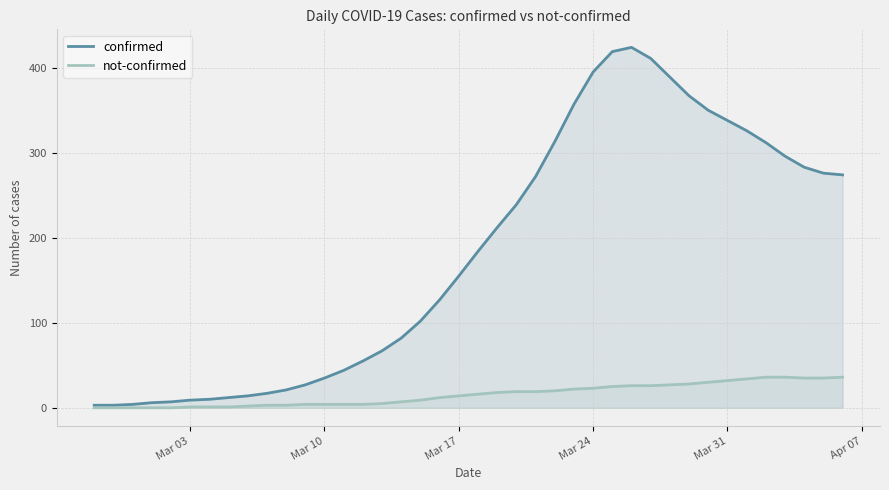

Is it true that not-confirmed equals 23 at Mar 24?

True